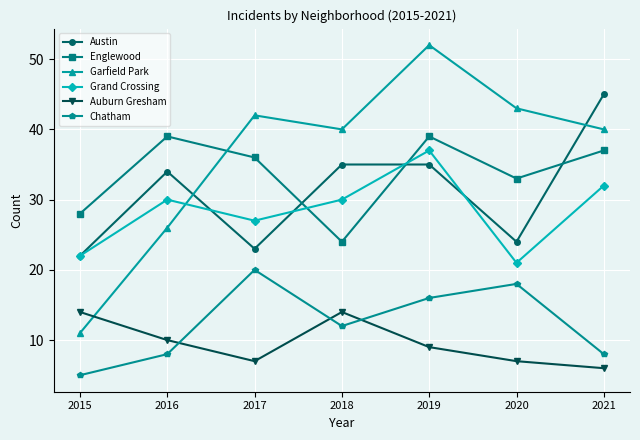

Does the chart display data point markers on the line(s)?

Yes